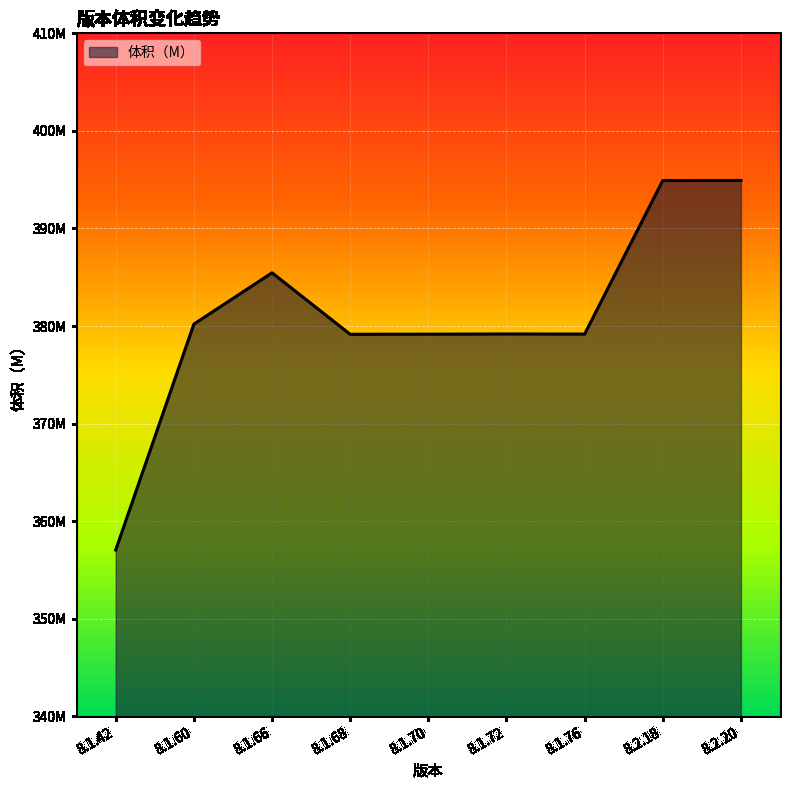

Between 8.2.18 and 8.1.60, which is larger?

8.2.18